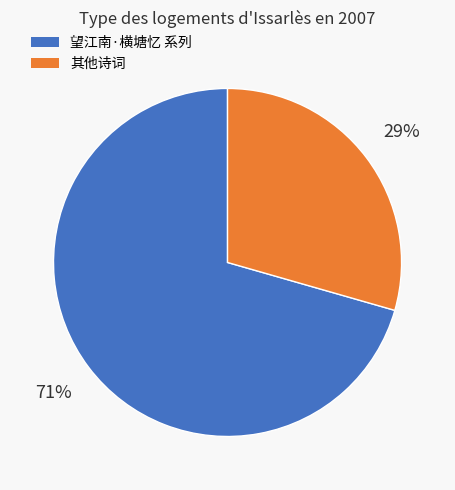

To the nearest percent, what is the average slice percentage?

50%